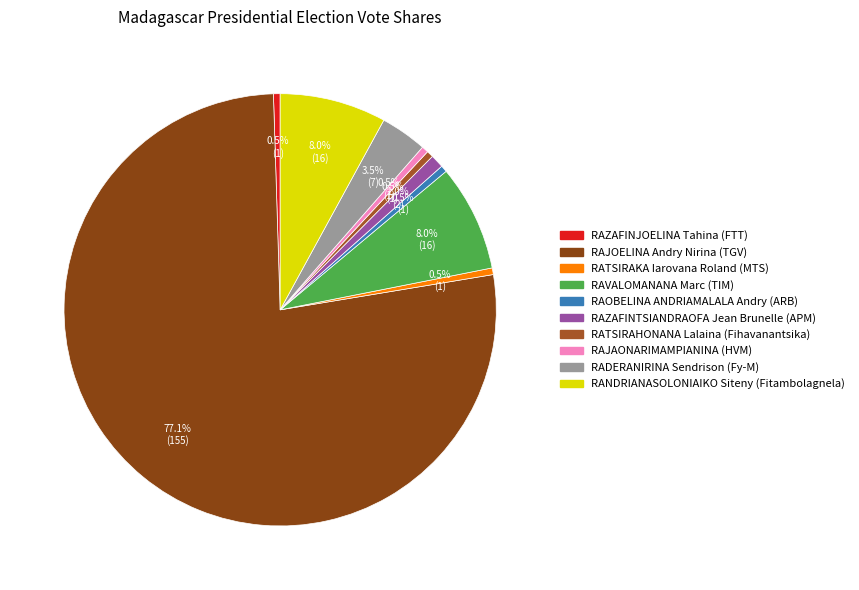

Does RAJOELINA Andry Nirina (TGV) represent more than half of the total?

Yes